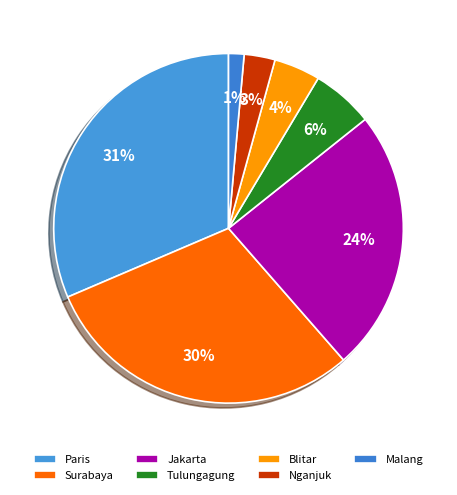

What is the largest slice in the pie chart?

Paris